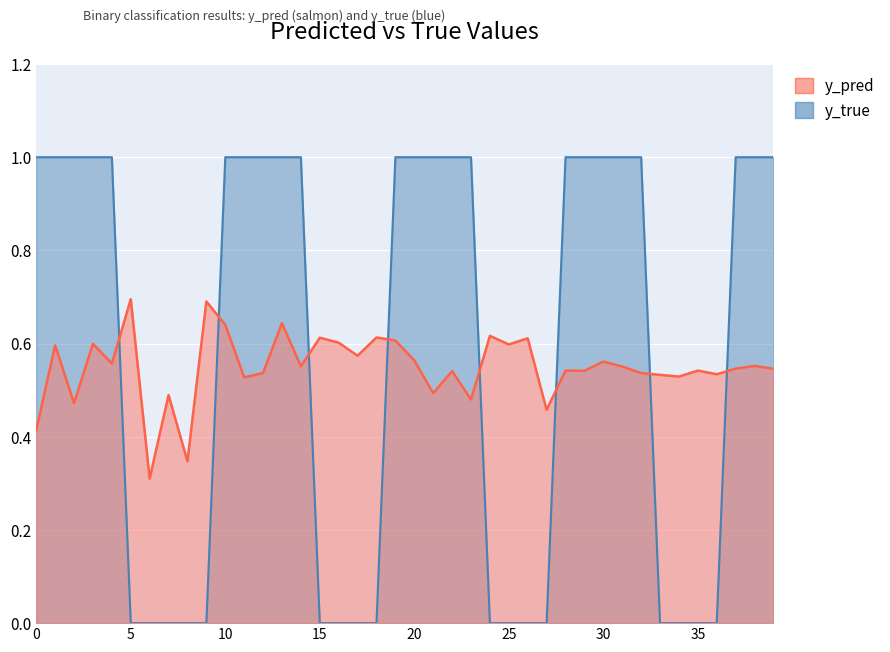

True or false: y_true has more than 0 points higher than both neighbors.

False